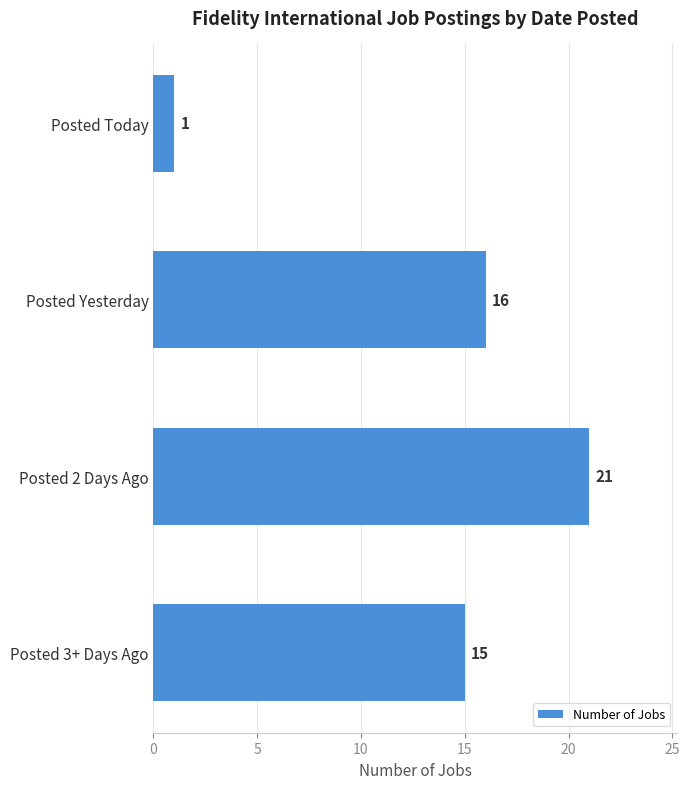

What is the maximum value shown in the chart?

21